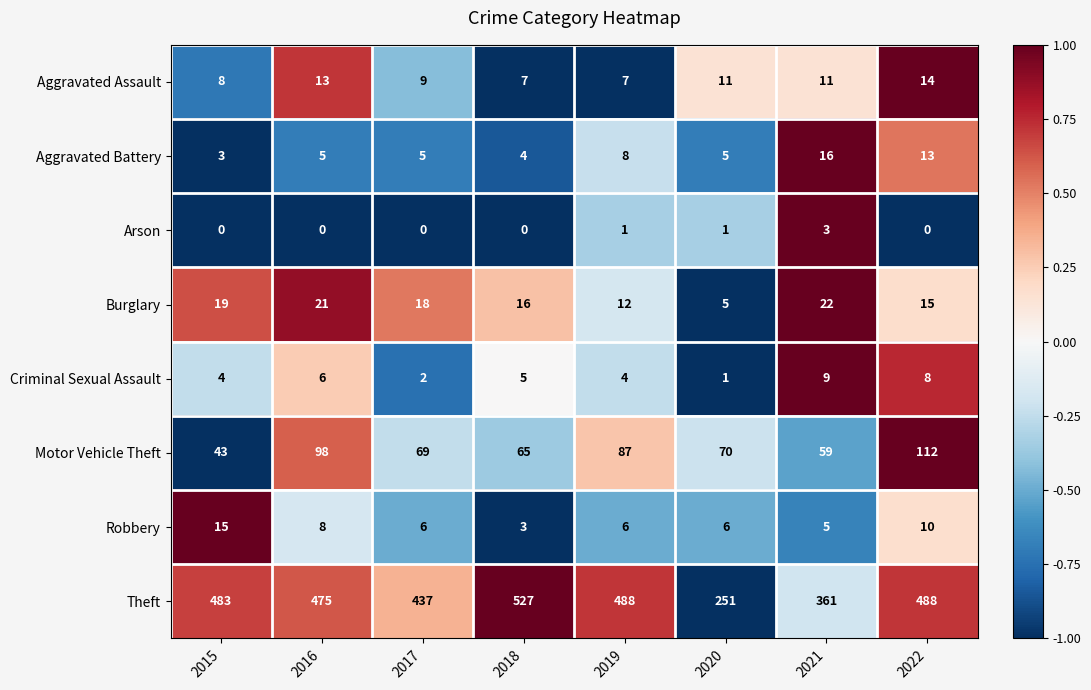

Rank the categories by Burglary value from highest to lowest.

2021, 2016, 2015, 2017, 2018, 2022, 2019, 2020